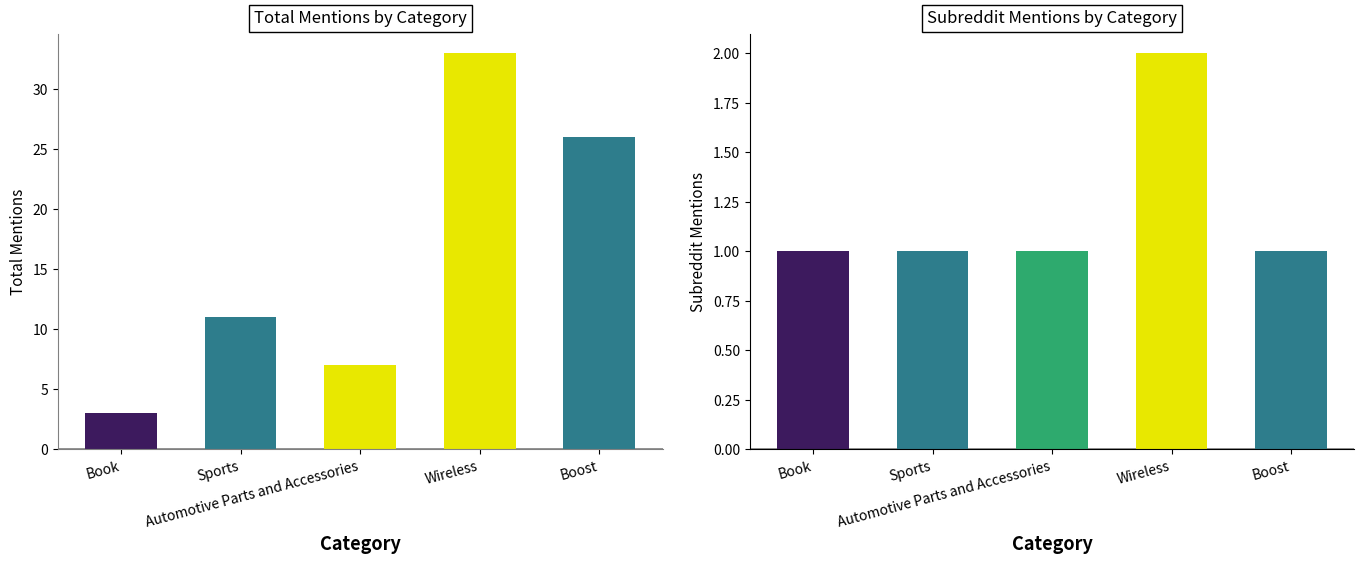

What position from the left is Boost?

5